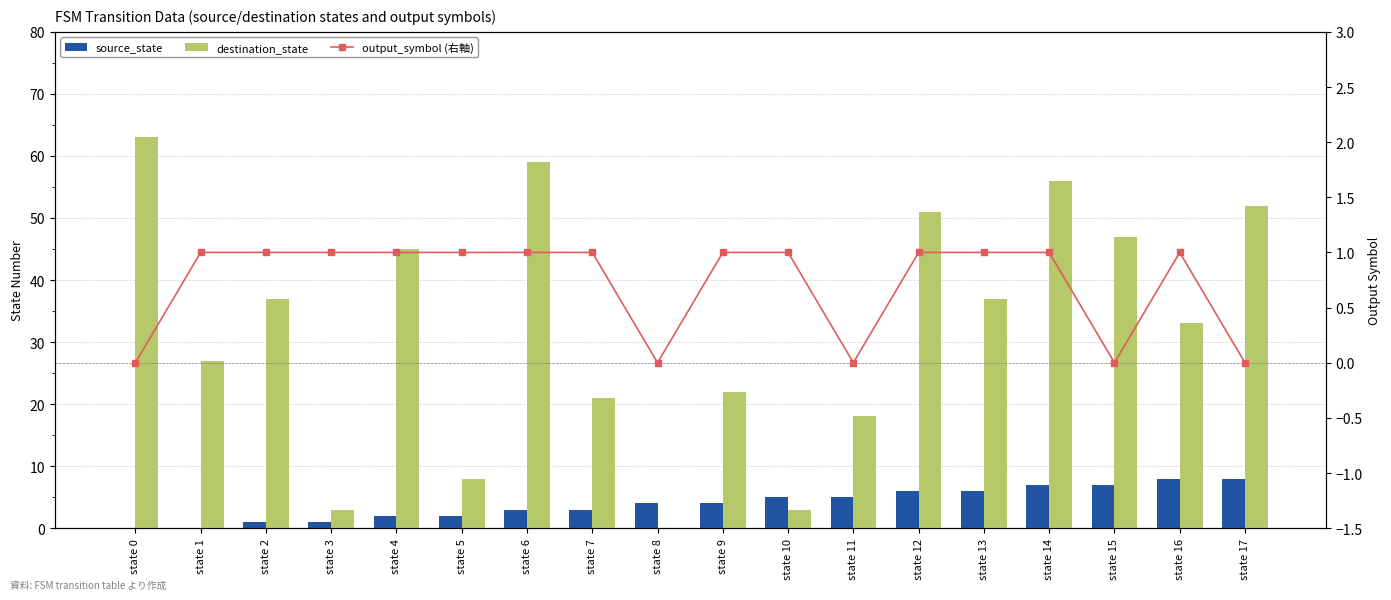

Count the number of data series in this chart.

3